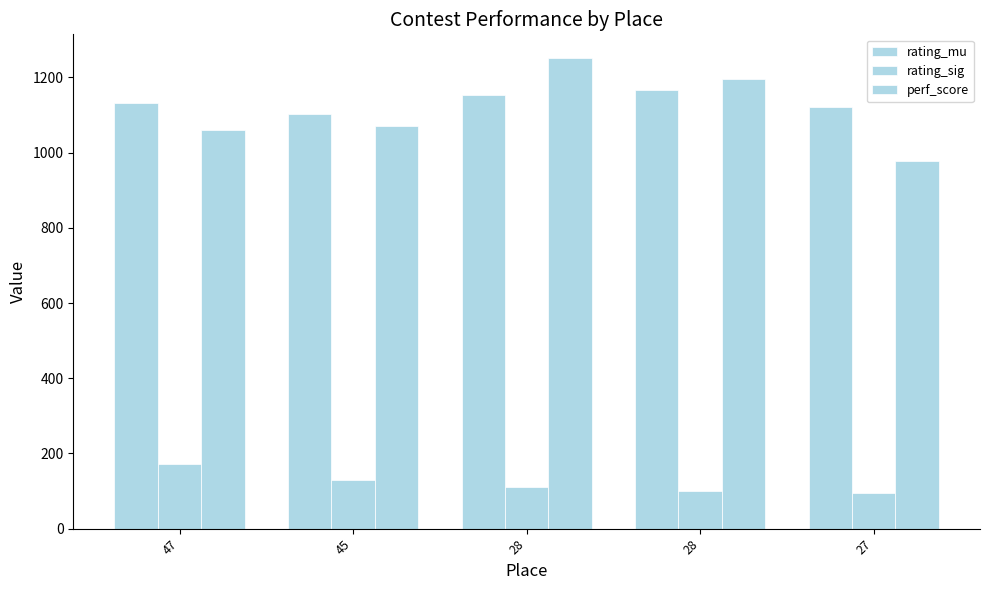

Which category has the highest value in the rating_sig series?

47